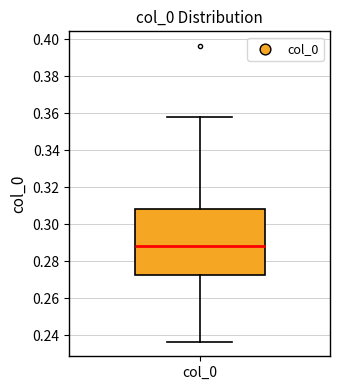

Transcribe this box plot: give where the median line is, the range the box spans, and where the two whiskers end, as read against the y-axis. The values are not printed on the chart, so give them approximately, as read against the axis.

median 0.288, box 0.272 to 0.308, whiskers 0.236 to 0.358